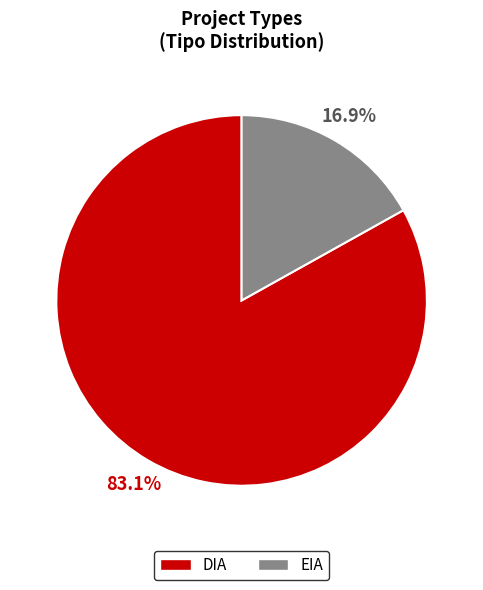

True or false: EIA accounts for 17% of the total.

True